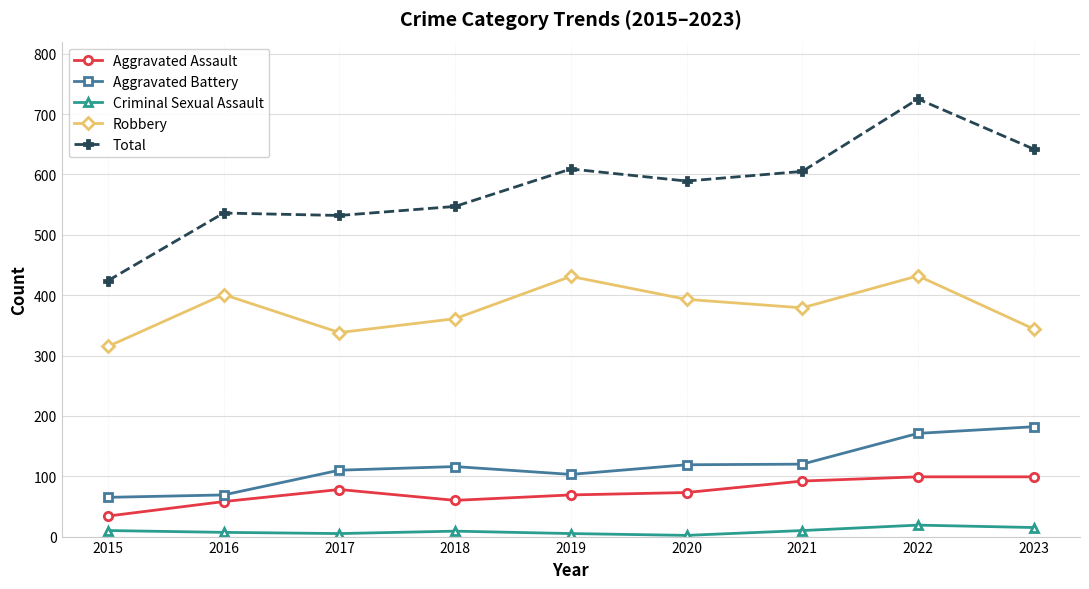

Which category has the lowest value in the Aggravated Assault series?

2015